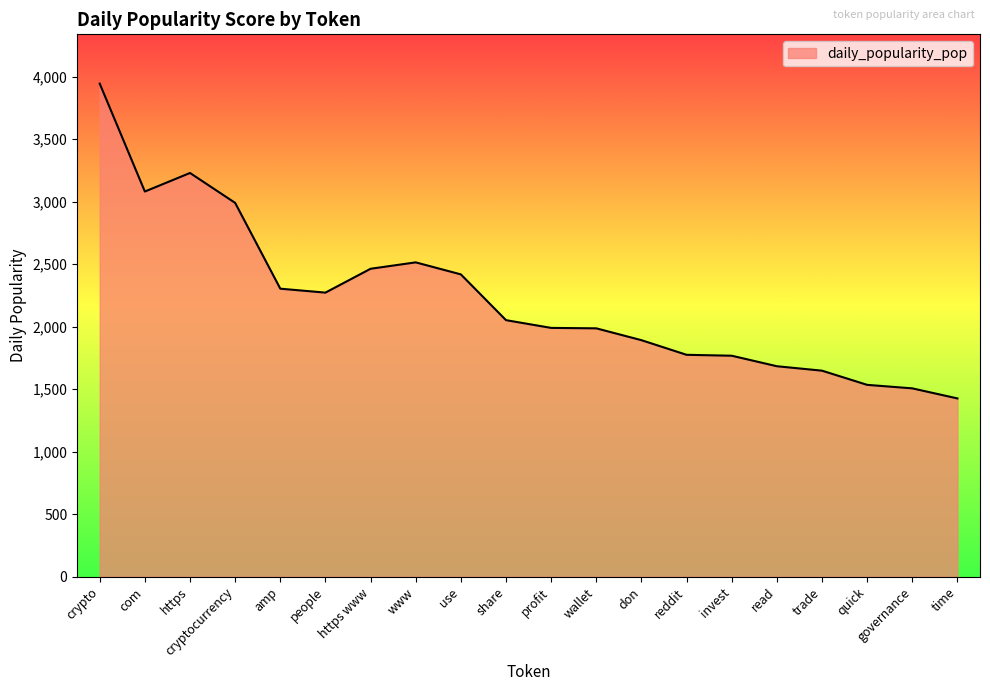

What value does the data have at don?

1892.5